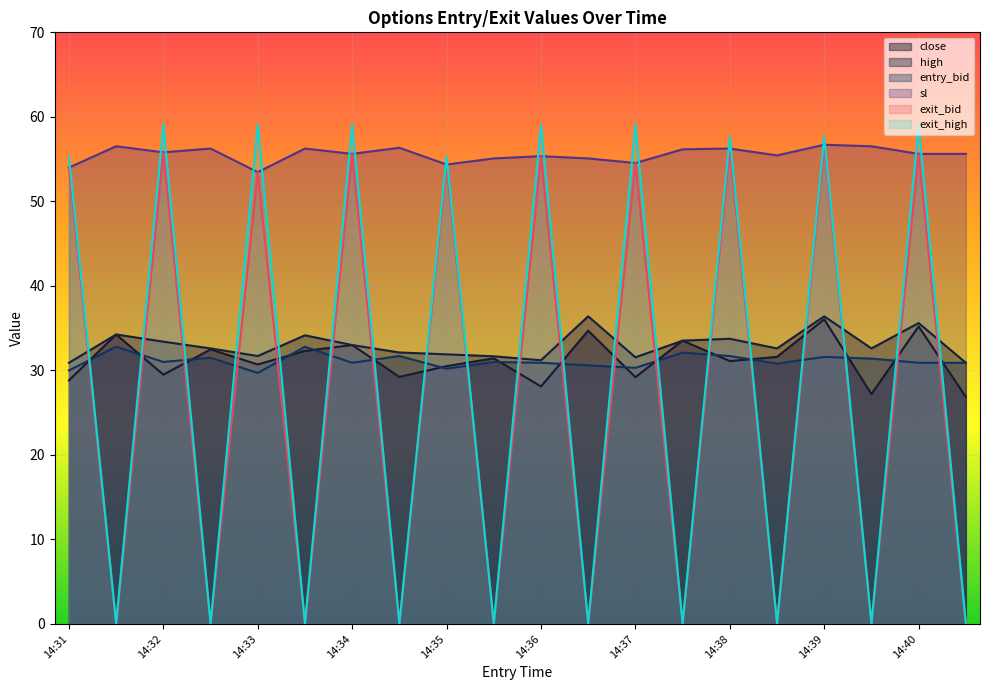

How many lines are shown in the chart?

6